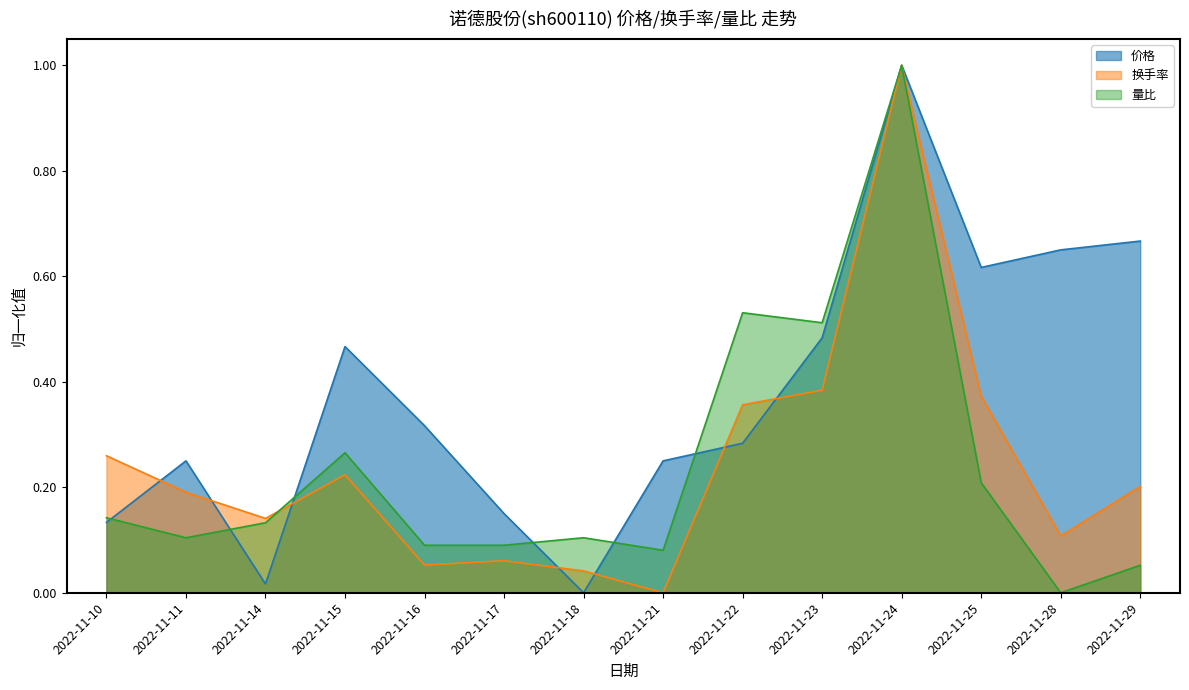

At which category is the sum across all series the highest?

2022-11-24